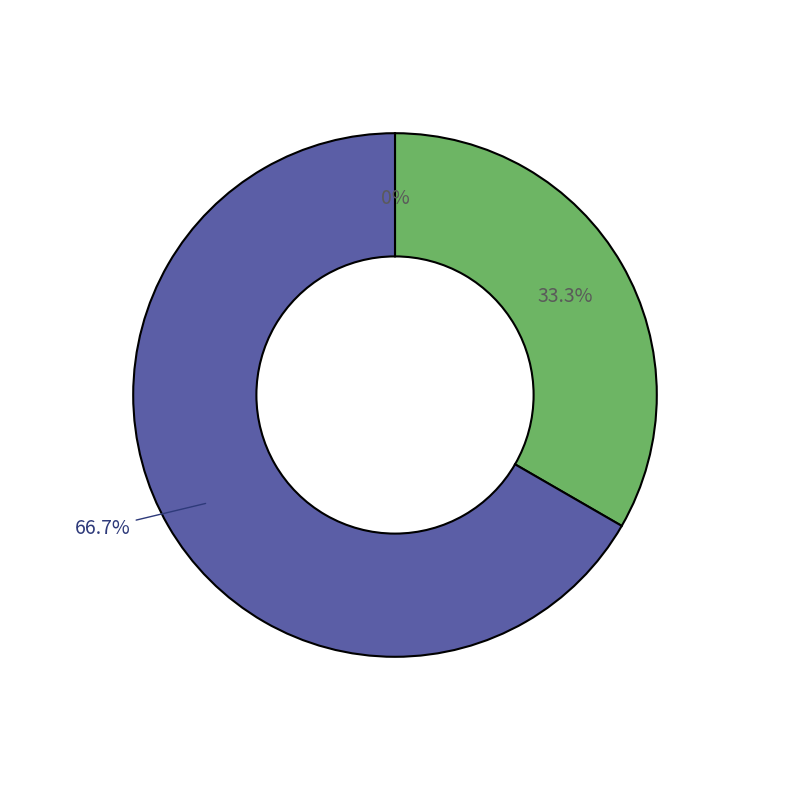

Is the sum of min and 25% greater than half?

No